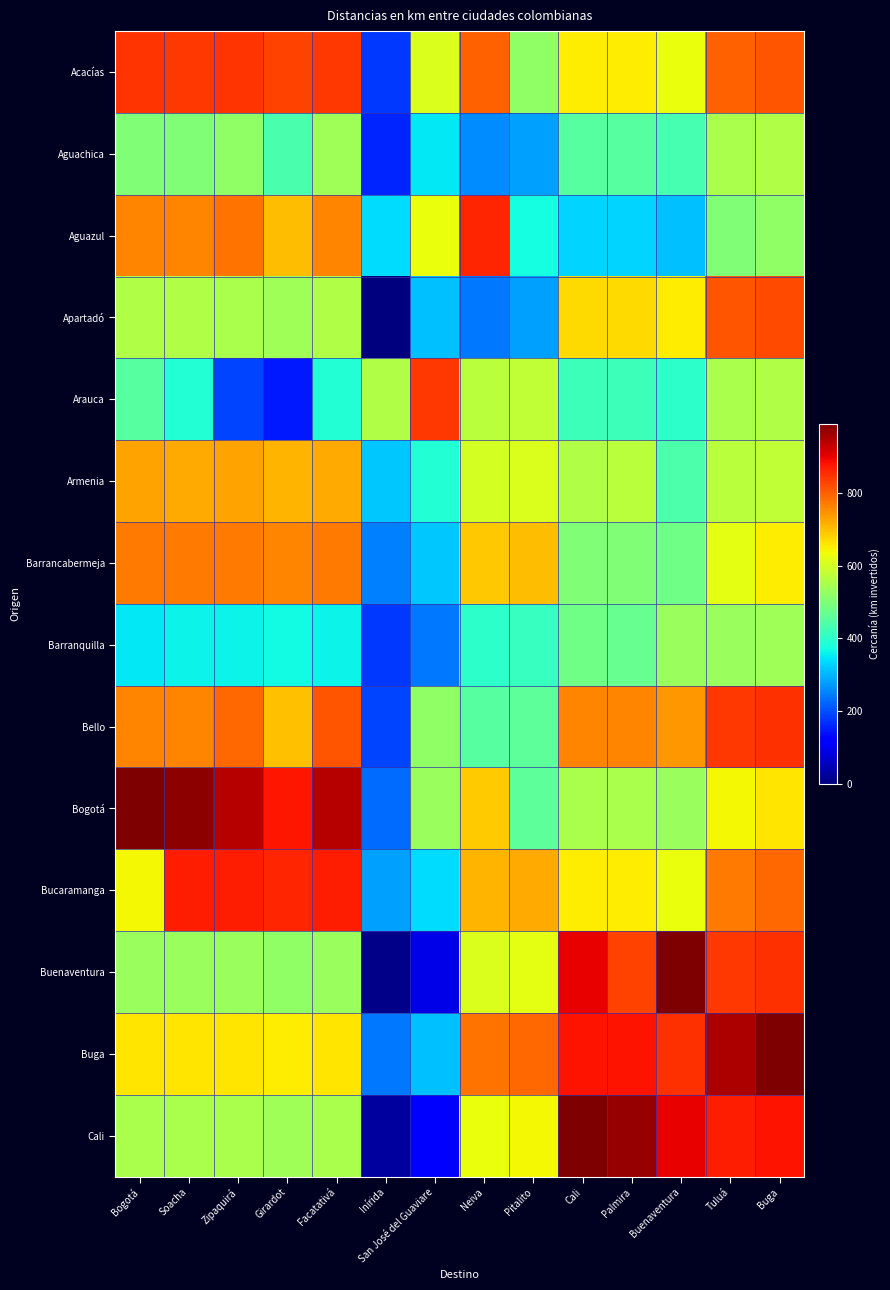

At San José del Guaviare, list the series in order from largest to smallest.

Arauca, Aguazul, Acacías, Bogotá, Bello, Armenia, Aguachica, Bucaramanga, Barrancabermeja, Apartadó, Buga, Barranquilla, Cali, Buenaventura